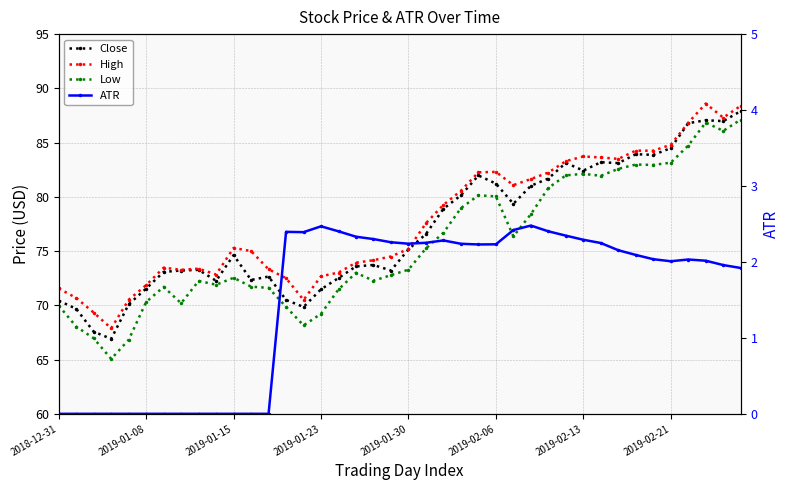

True or false: Low has a value of 118.6 at 2018-12-31.

False